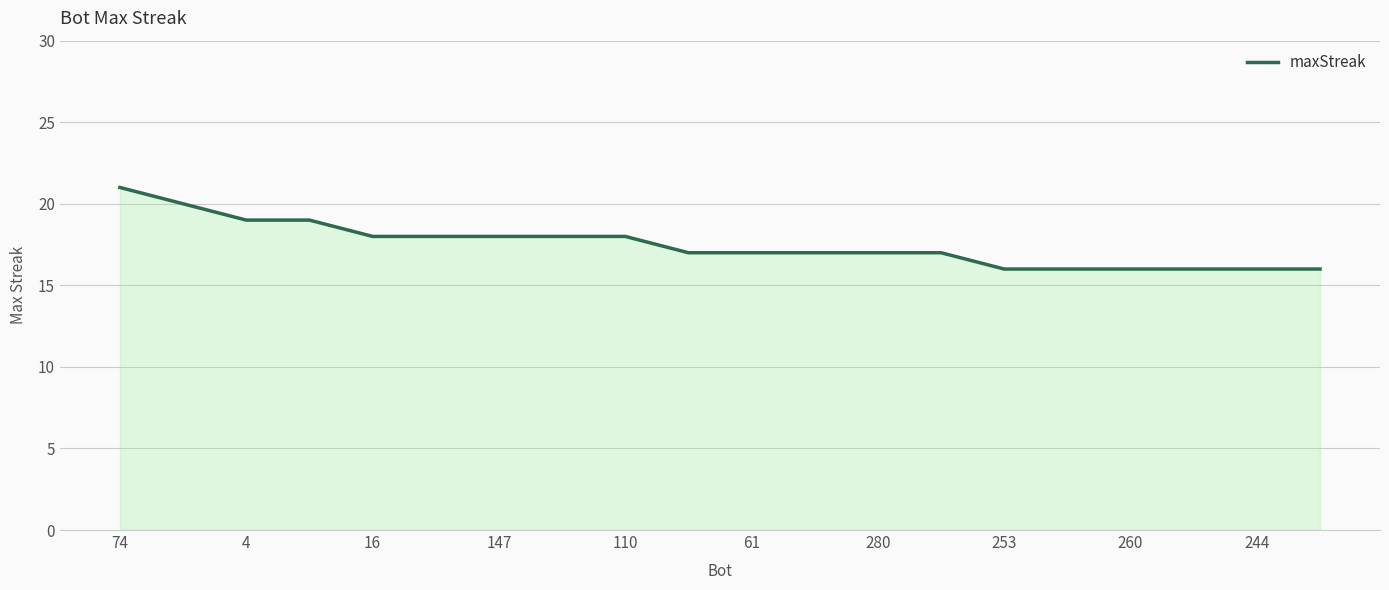

What is the minimum value shown in the chart?

16